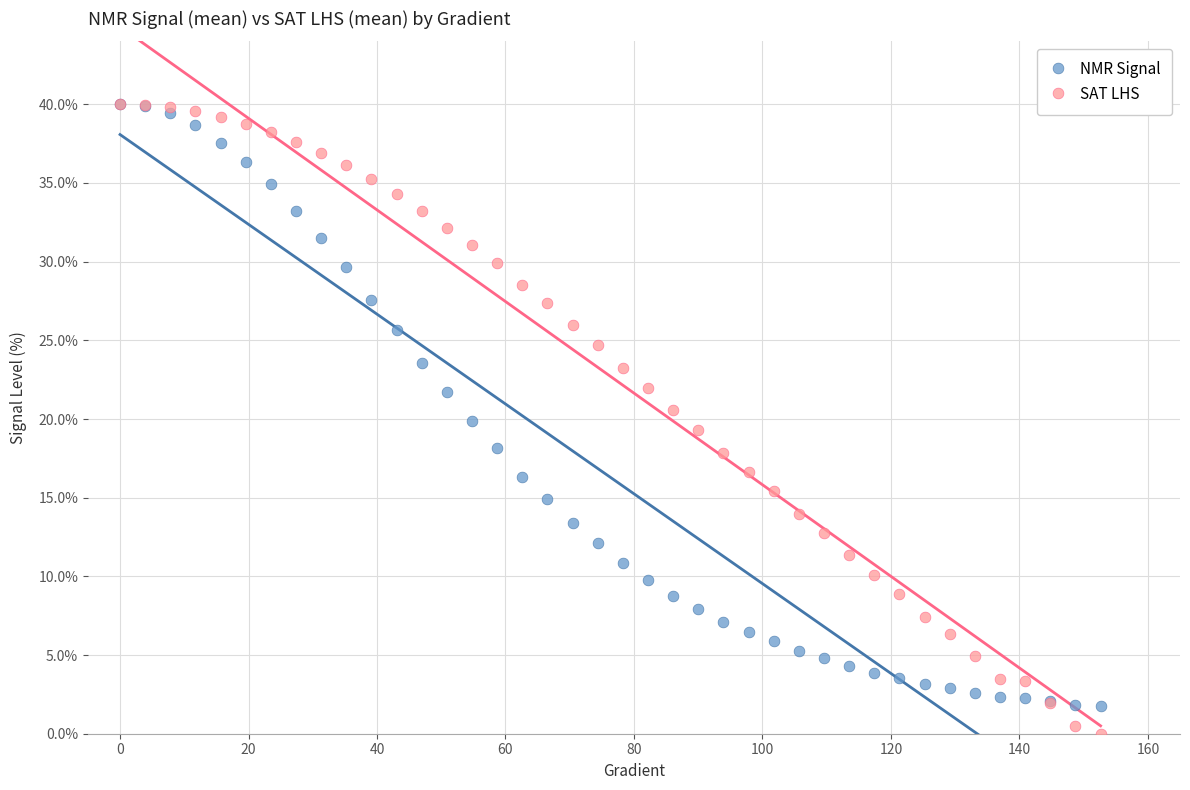

What are all the series names shown in the legend?

NMR Signal, SAT LHS